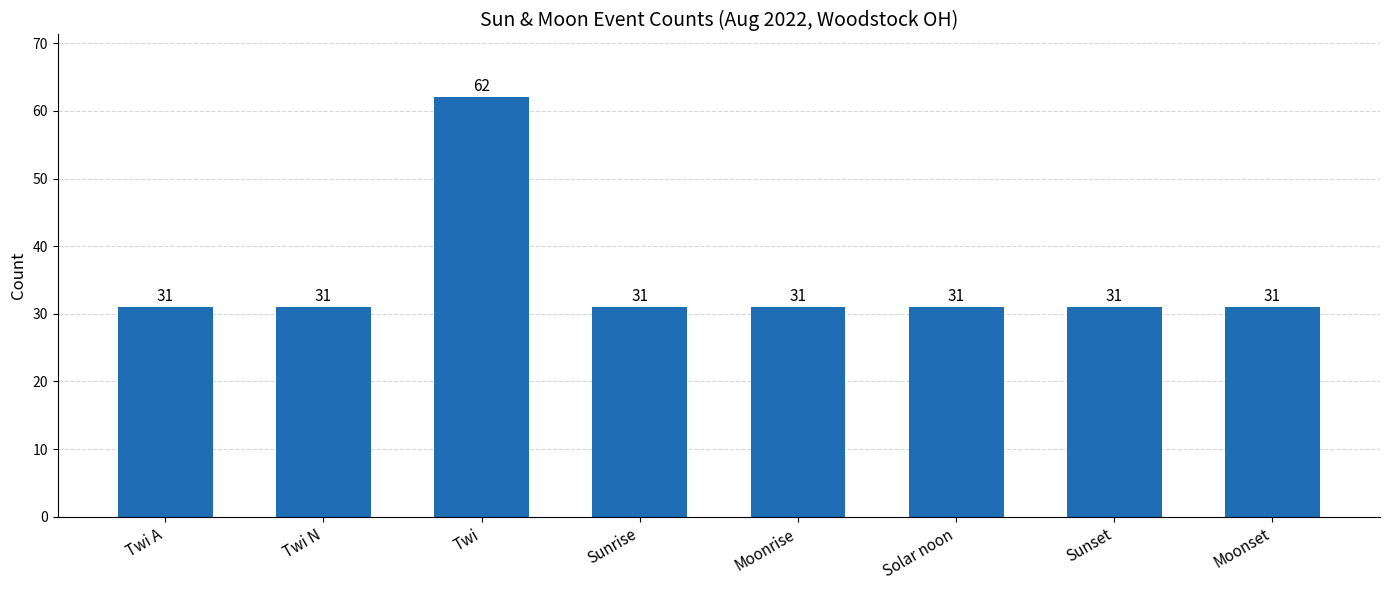

What value does the data have at Solar noon, to the nearest 5?

30